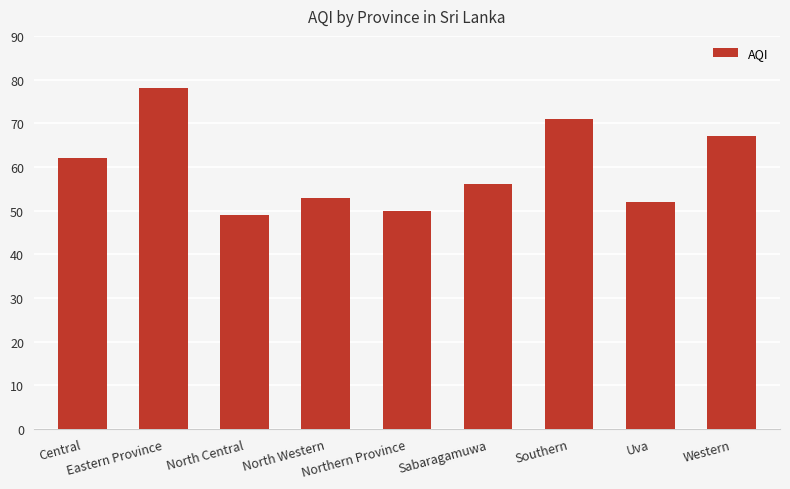

What is the label of the 5th bar from the right?

Northern Province